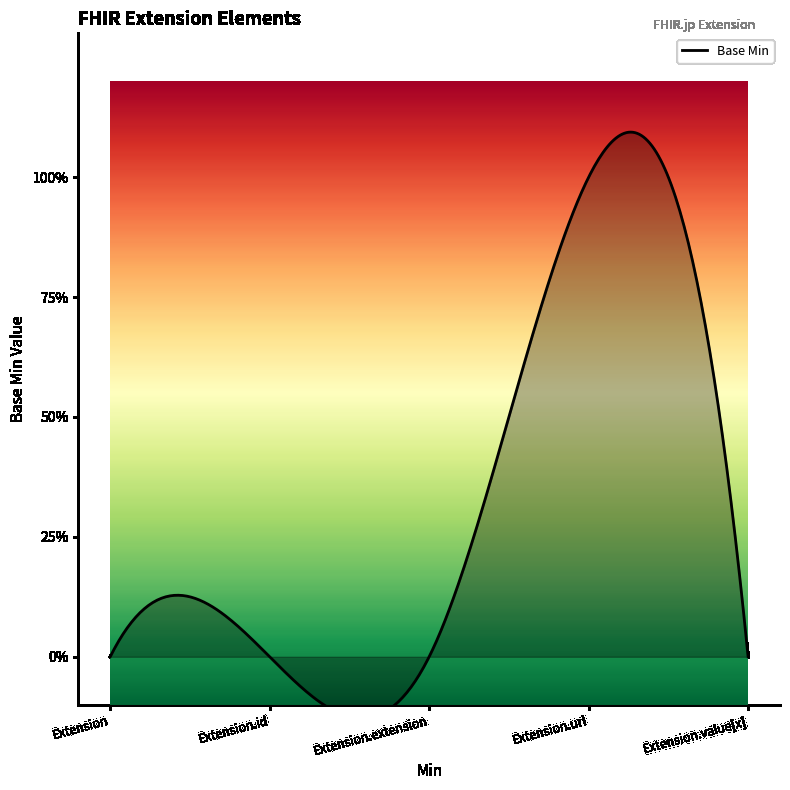

True or false: there are more than 0 points higher than both neighbors.

True